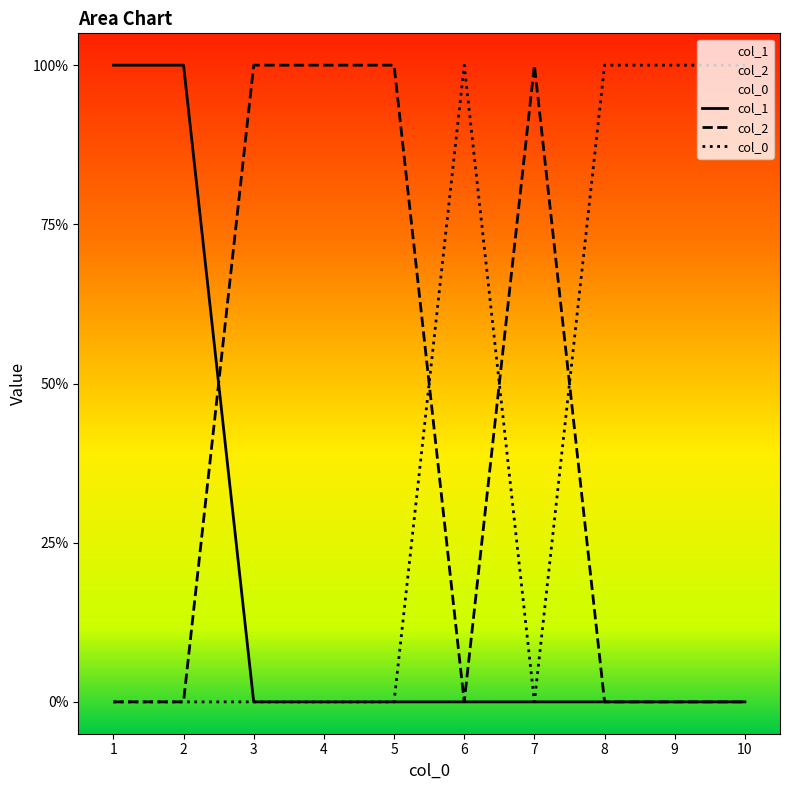

True or false: col_0_vals and col_1 intersect in this chart.

False